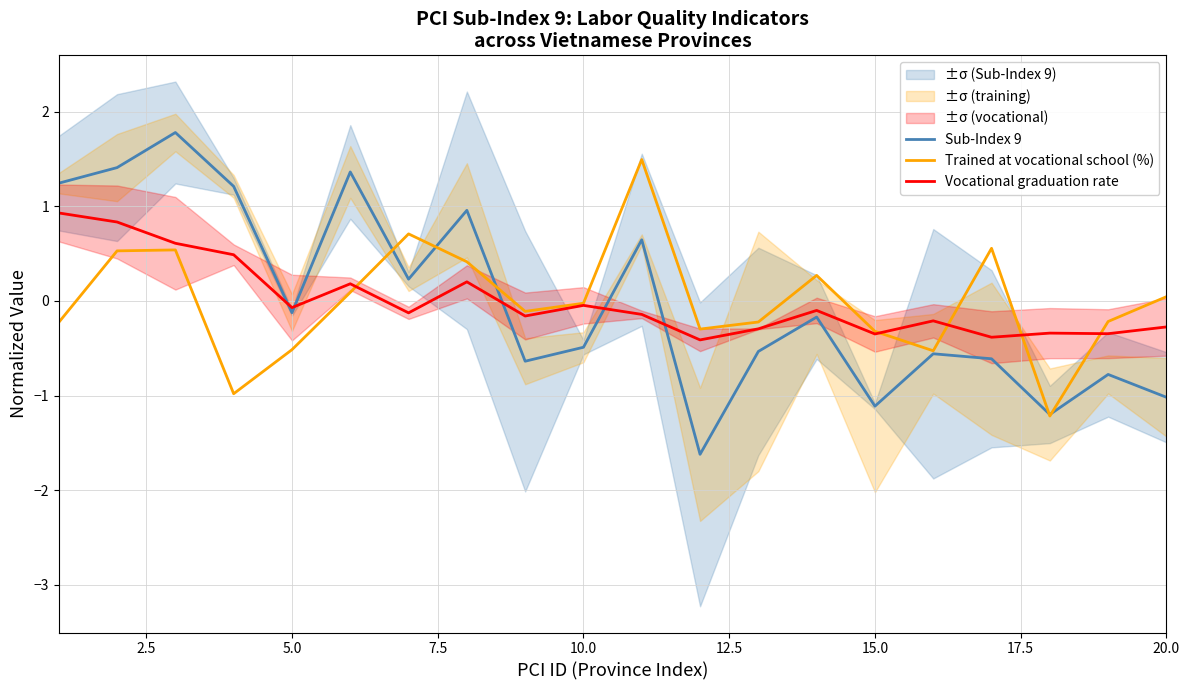

Is it true that Trained at vocational school (%) equals -0.2 at 5.0?

False